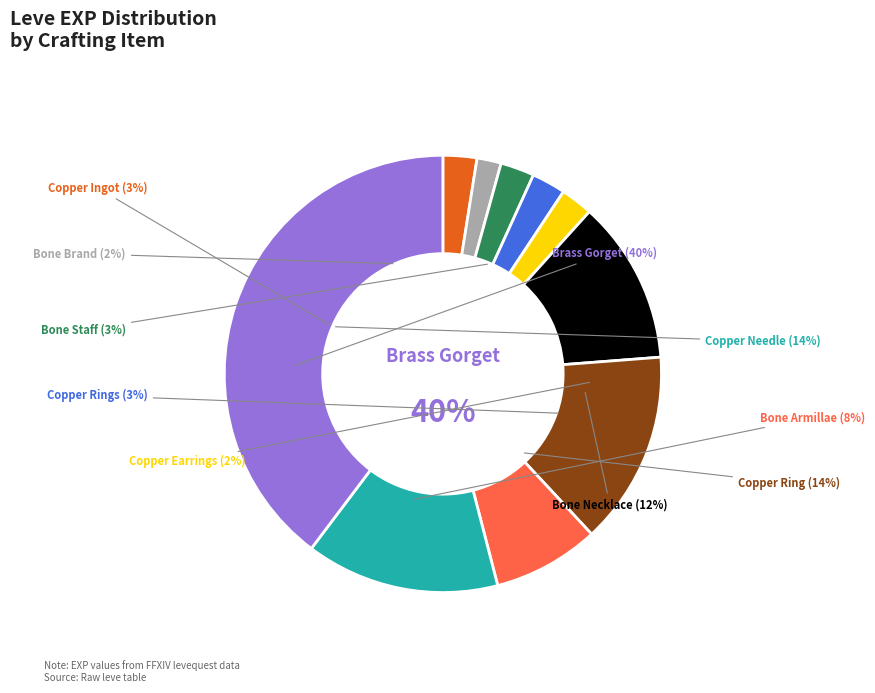

How many segments does this pie chart have?

10